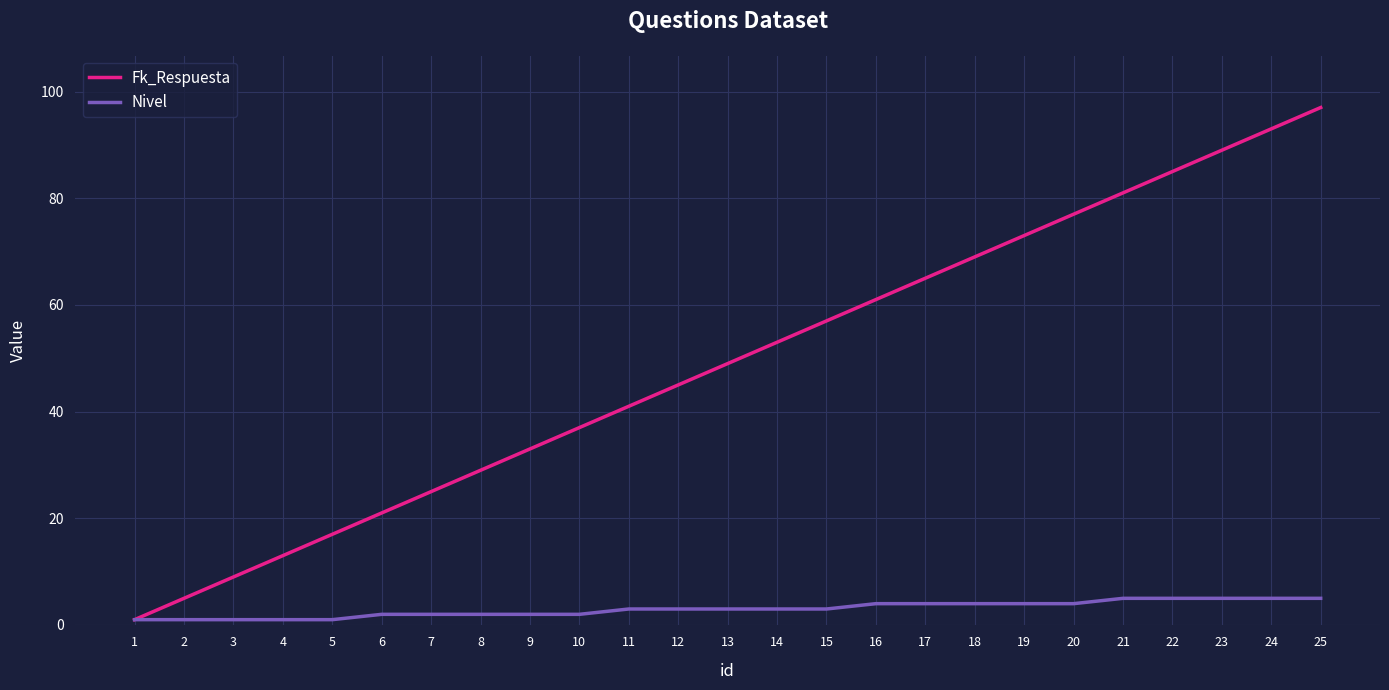

True or false: Fk_Respuesta has a value of 32 at 17.

False